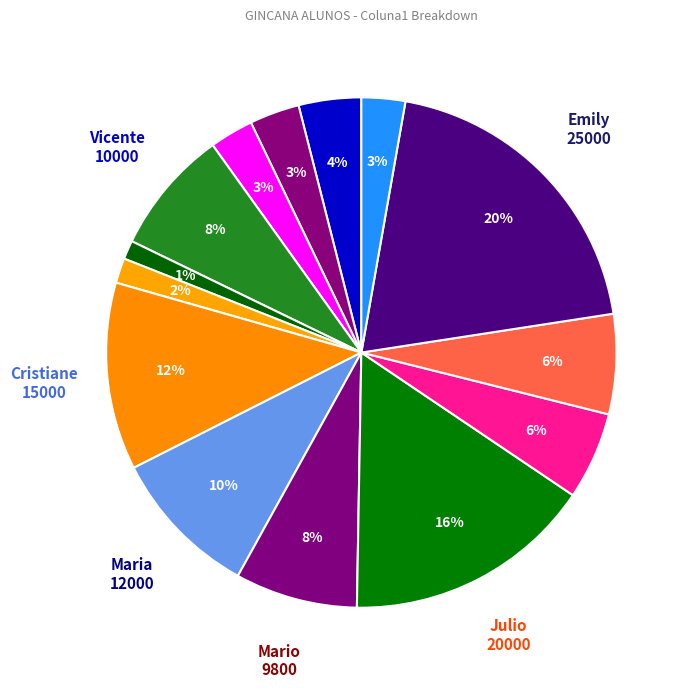

How many segments does this pie chart have?

14